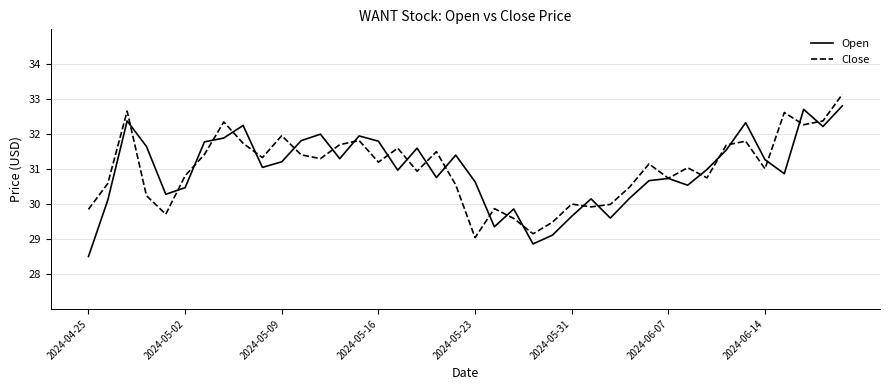

What is the difference between the maximum and minimum values in the Open series?

4.3